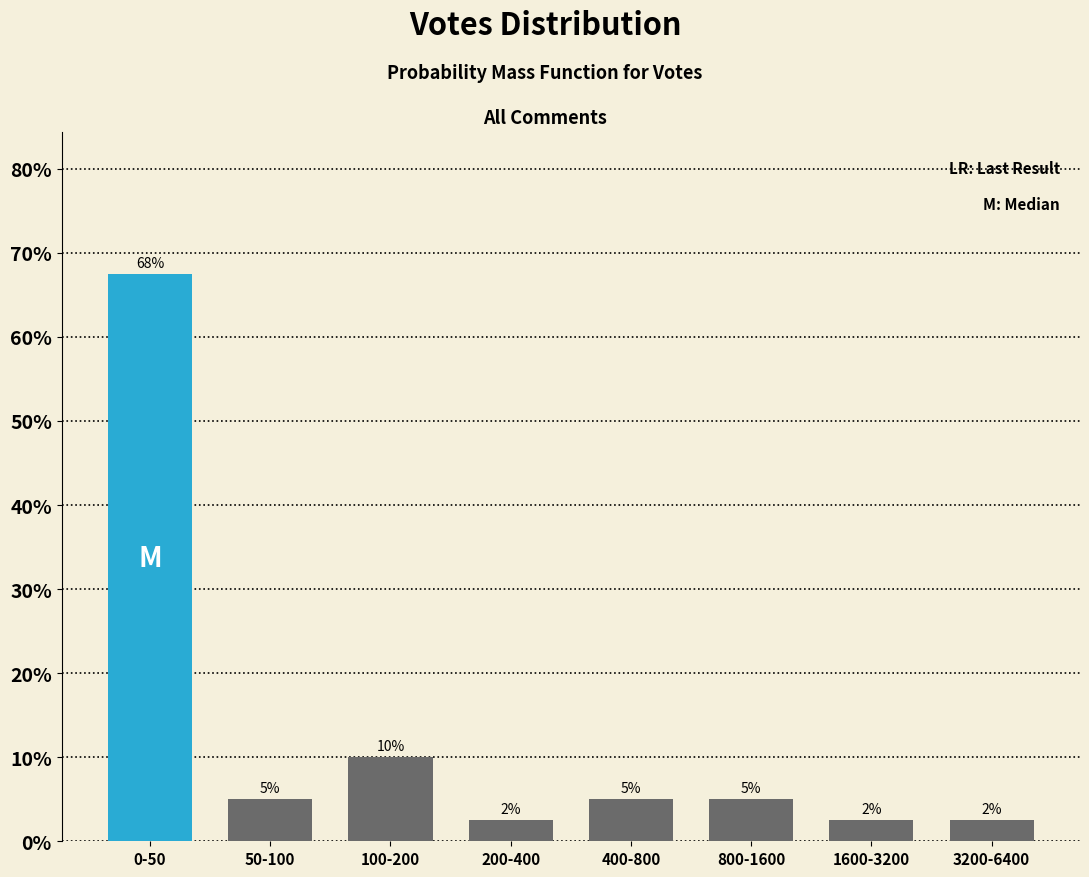

Is it true that the value at 800-1600 is 5.0?

True